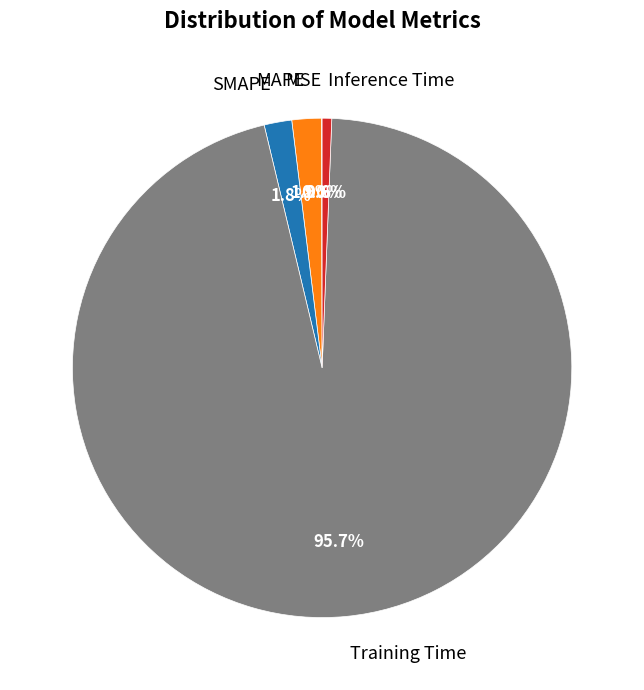

Does MAPE represent more than half of the total?

No